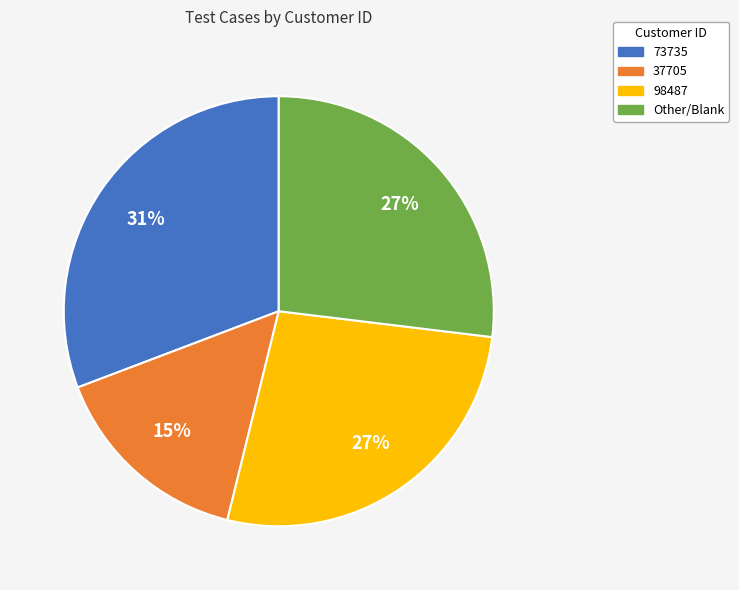

How many slices are in this pie chart?

4